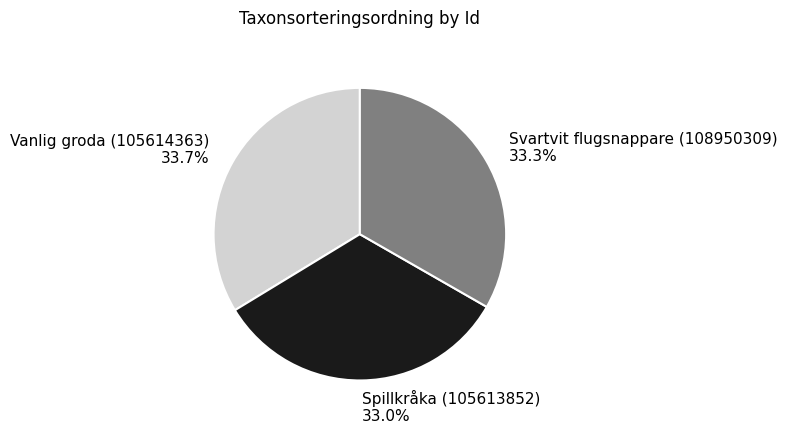

Does any single category account for the majority?

No